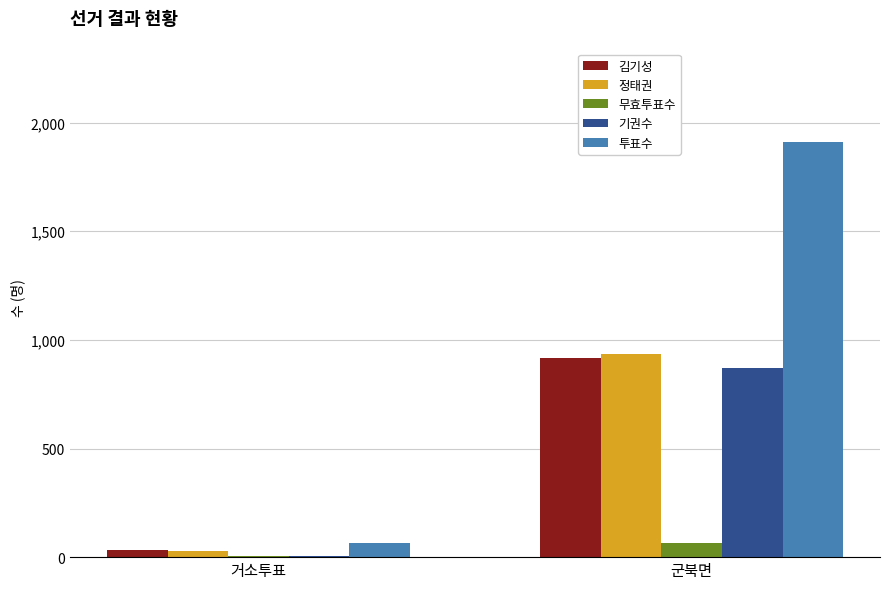

Between 거소투표 and 군북면, which series saw the biggest shift?

투표수